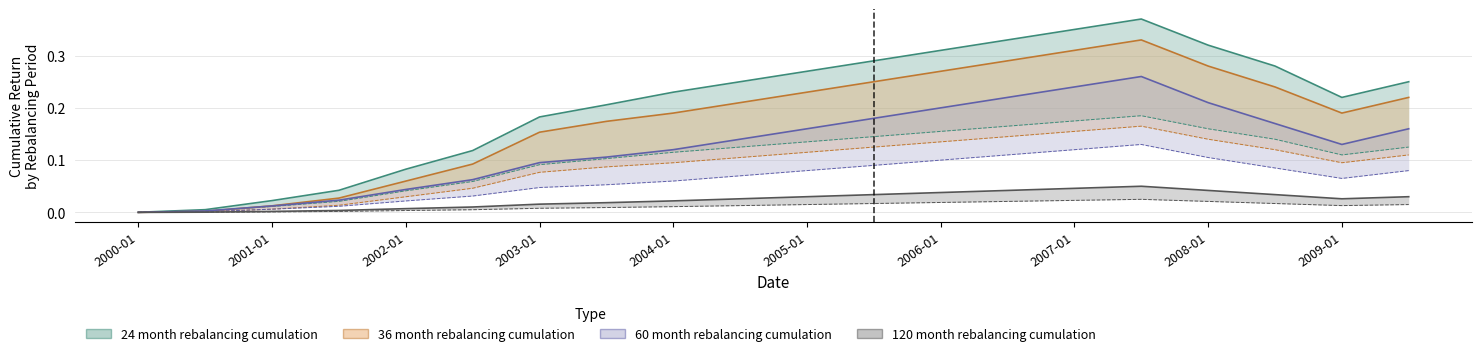

Is the value of 120 month rebalancing cumulation at 2002-06-30 greater than the value of 60 month rebalancing cumulation at 2004-06-30?

No